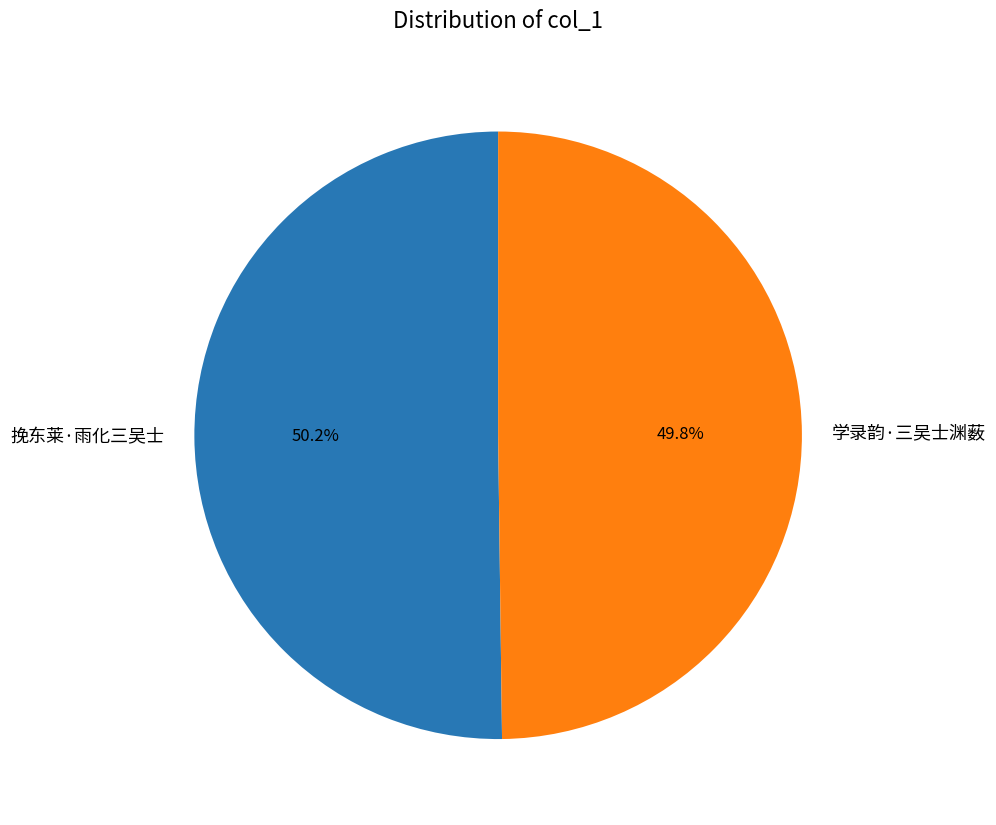

Is there a majority slice in this chart?

Yes